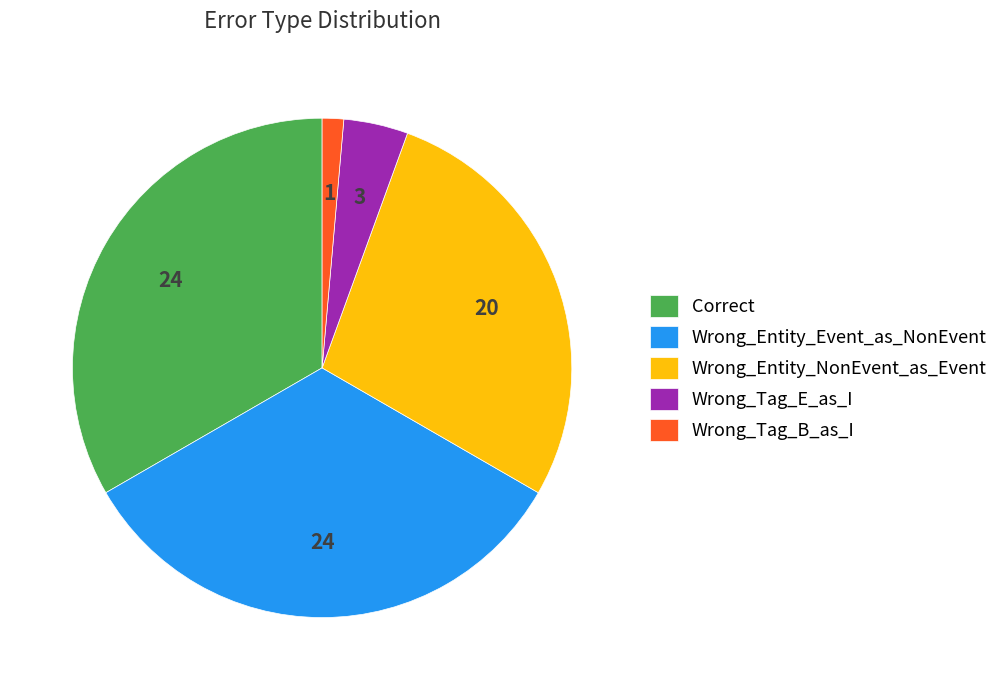

Is it true that Wrong_Tag_B_as_I is 1% of the pie?

True